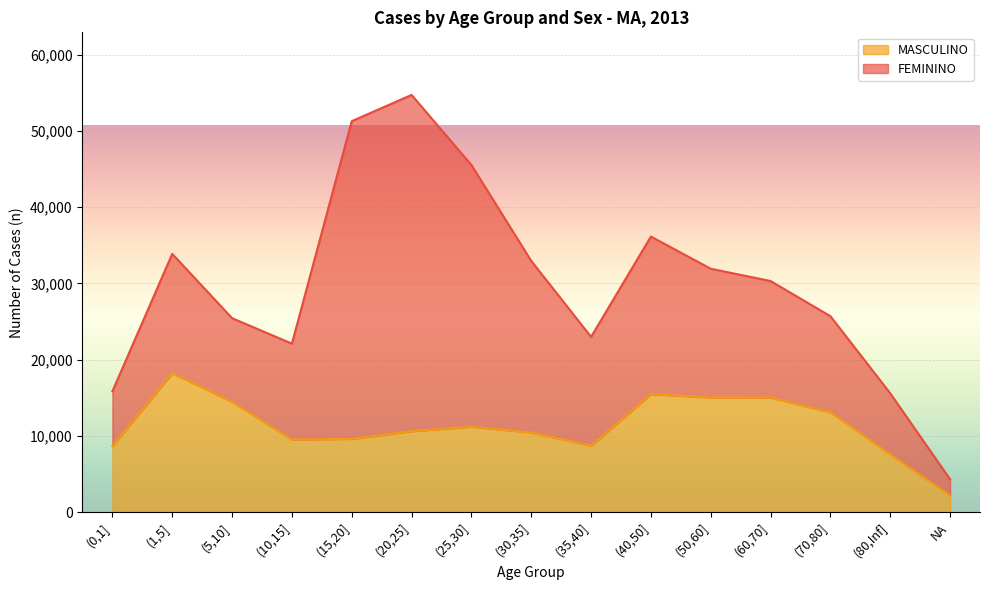

How many points are higher than both their immediate neighbors (excluding endpoints)?

3